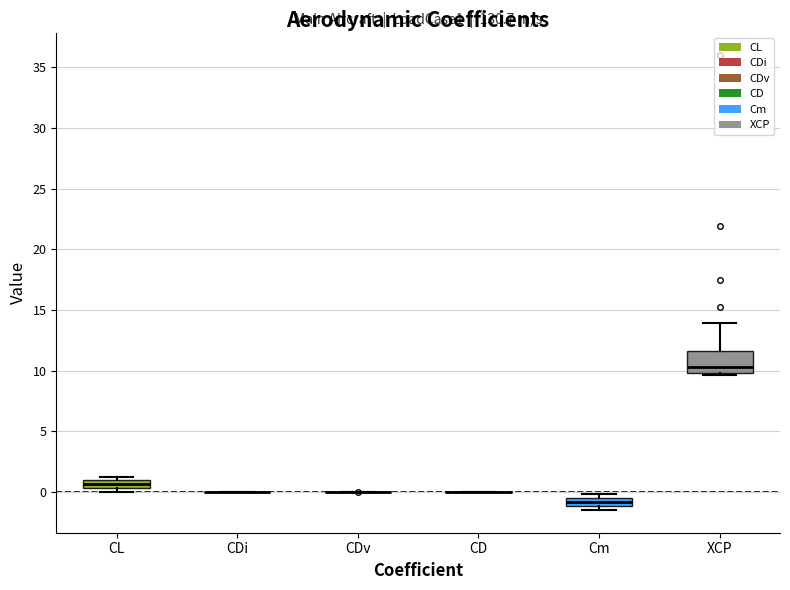

Which box is the tallest, from its lower edge to its upper edge?

XCP